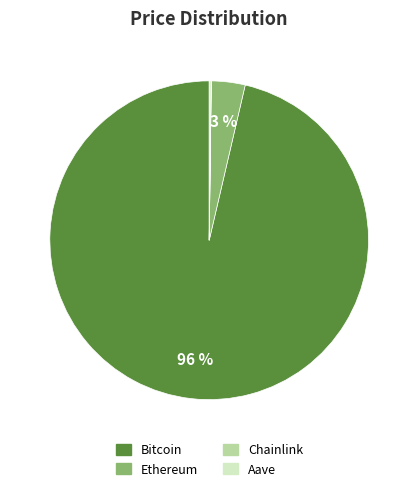

What is the largest slice in the pie chart?

Bitcoin